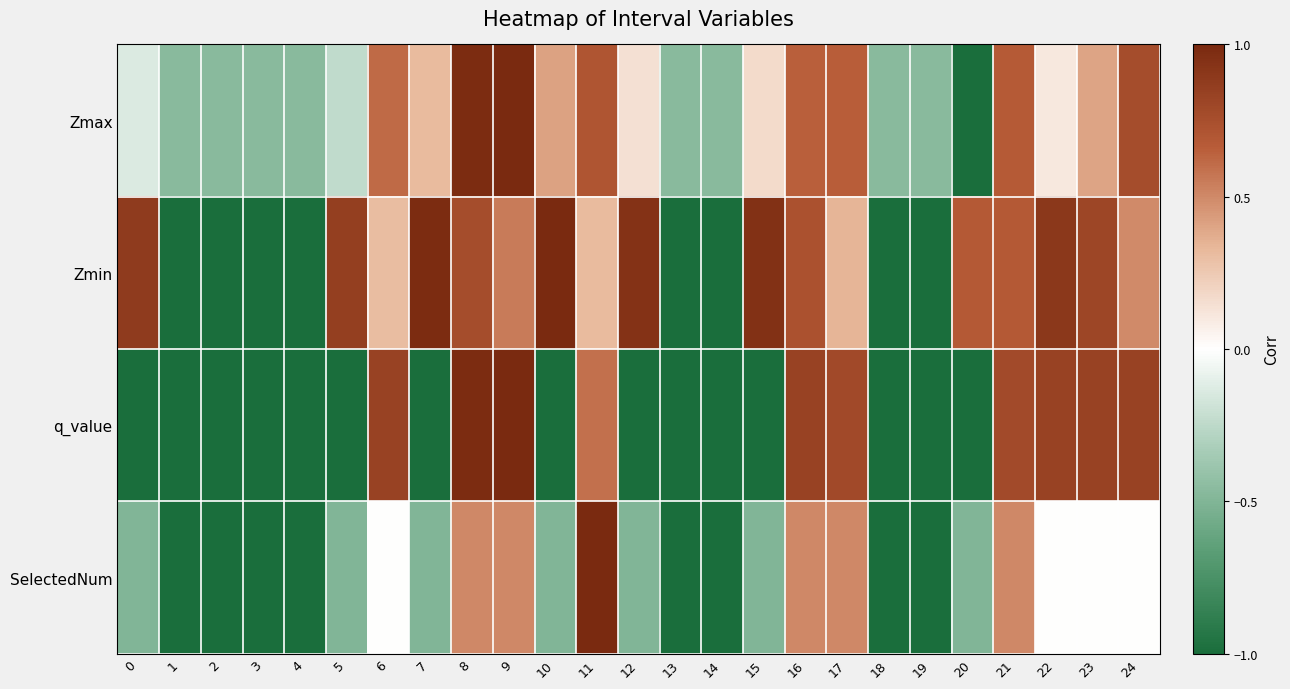

Reading left to right, extract all data points from this chart.

Zmax: 0=-0.1	1=-0.5	2=-0.5	3=-0.5	4=-0.5	5=-0.2	6=0.6	7=0.3	8=1.0	9=1.0	10=0.4	11=0.7	12=0.1	13=-0.5	14=-0.5	15=0.2	16=0.7	17=0.7	18=-0.5	19=-0.5	20=-1.0	21=0.7	22=0.1	23=0.4	24=0.8
Zmin: 0=0.9	1=-1.0	2=-1.0	3=-1.0	4=-1.0	5=0.9	6=0.3	7=1.0	8=0.8	9=0.6	10=1.0	11=0.3	12=0.9	13=-1.0	14=-1.0	15=0.9	16=0.7	17=0.3	18=-1.0	19=-1.0	20=0.7	21=0.7	22=0.9	23=0.8	24=0.5
q_value: 0=-1.0	1=-1.0	2=-1.0	3=-1.0	4=-1.0	5=-1.0	6=0.8	7=-1.0	8=1.0	9=1.0	10=-1.0	11=0.6	12=-1.0	13=-1.0	14=-1.0	15=-1.0	16=0.8	17=0.8	18=-1.0	19=-1.0	20=-1.0	21=0.8	22=0.8	23=0.8	24=0.8
SelectedNum: 0=-0.5	1=-1.0	2=-1.0	3=-1.0	4=-1.0	5=-0.5	6=0.0	7=-0.5	8=0.5	9=0.5	10=-0.5	11=1.0	12=-0.5	13=-1.0	14=-1.0	15=-0.5	16=0.5	17=0.5	18=-1.0	19=-1.0	20=-0.5	21=0.5	22=0.0	23=0.0	24=0.0